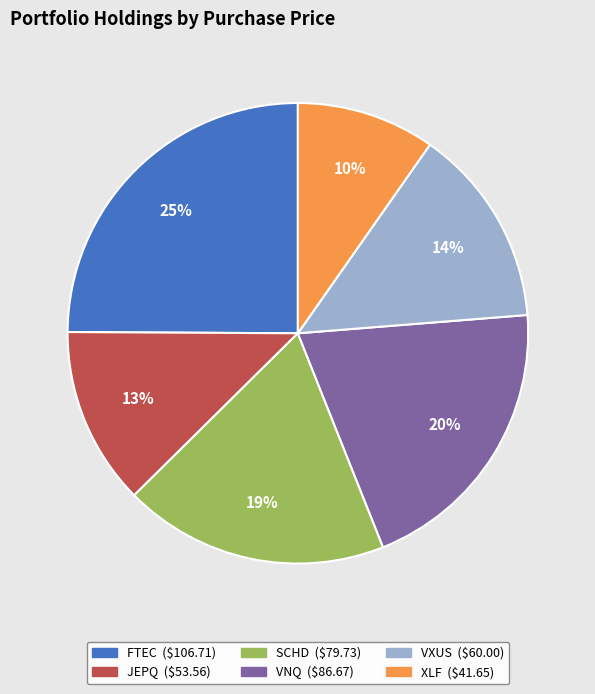

Count the number of slices in the pie.

6